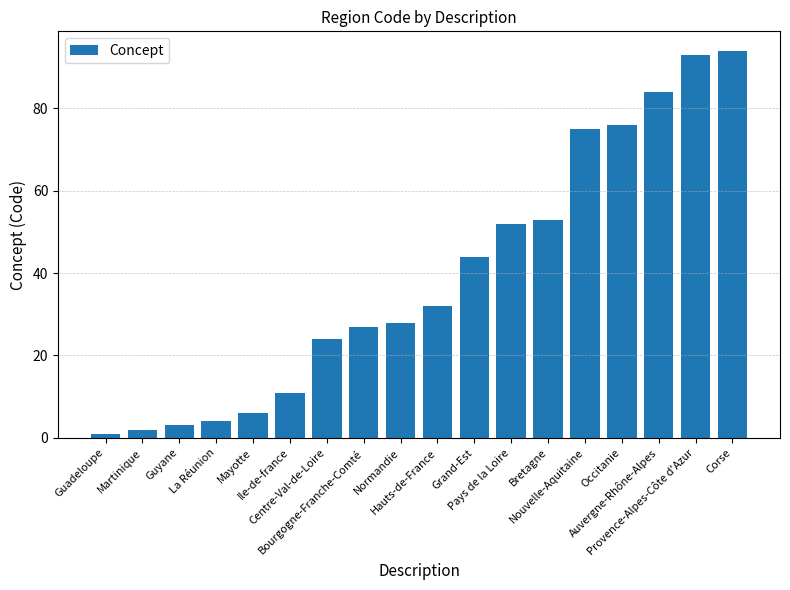

Reading right to left, what are all the values shown in this chart?

Corse=94	Provence-Alpes-Côte d'Azur=93	Auvergne-Rhône-Alpes=84	Occitanie=76	Nouvelle-Aquitaine=75	Bretagne=53	Pays de la Loire=52	Grand-Est=44	Hauts-de-France=32	Normandie=28	Bourgogne-Franche-Comté=27	Centre-Val-de-Loire=24	Ile-de-france=11	Mayotte=6	La Réunion=4	Guyane=3	Martinique=2	Guadeloupe=1